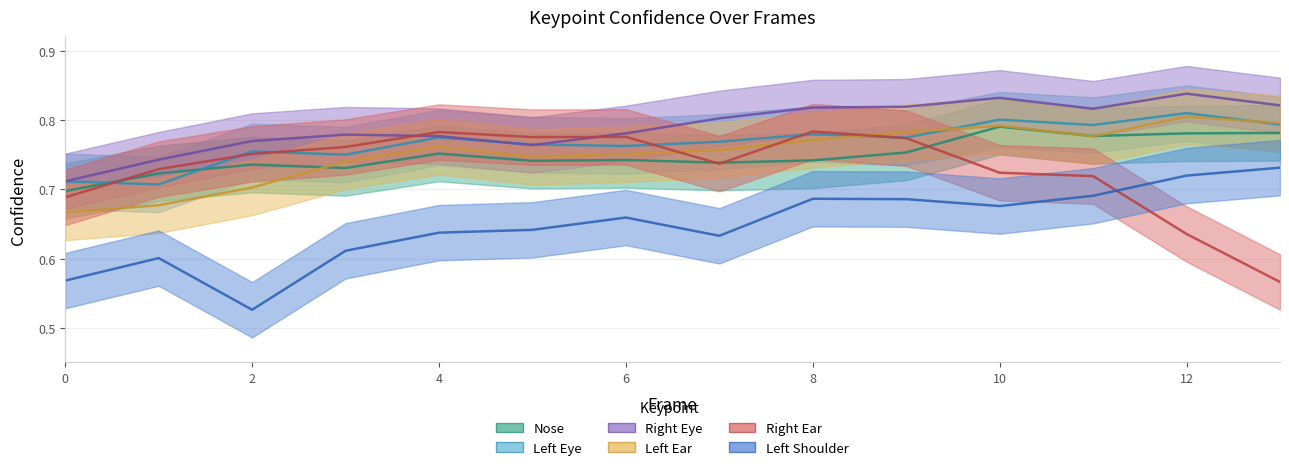

What are all the series names shown in the legend?

a_nose_confidence, a_left_eye_confidence, a_right_eye_confidence, a_left_ear_confidence, a_right_ear_confidence, a_left_shoulder_confidence